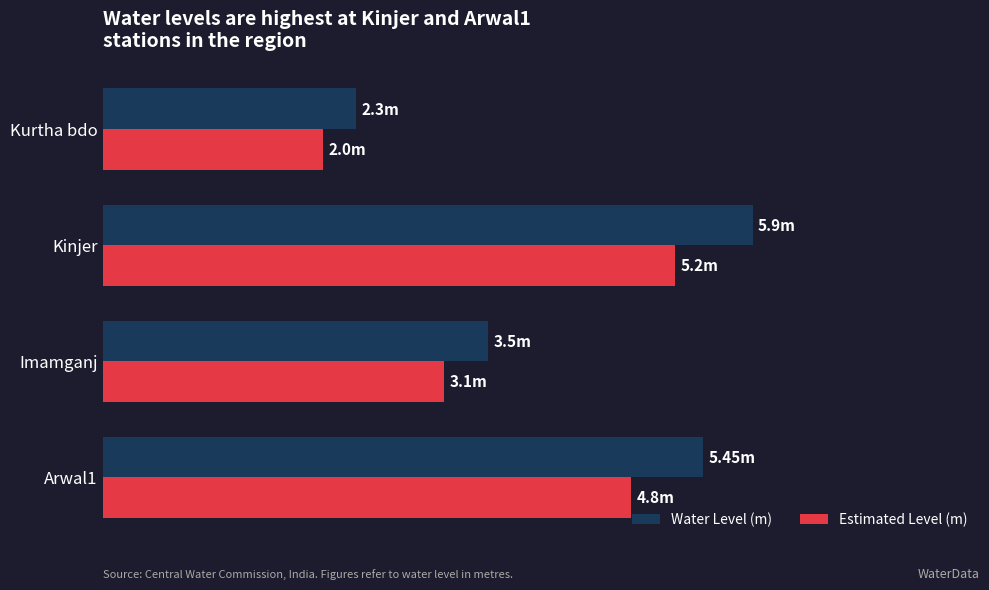

What is the difference between the second highest and second lowest values in the Water Level (m) series?

2.0